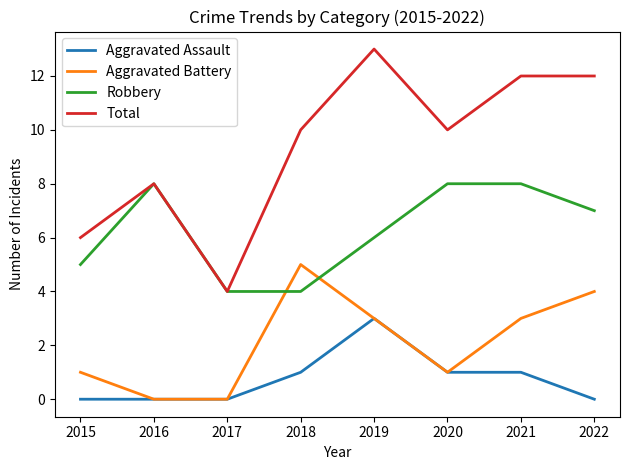

Reading left to right, transcribe all the data shown in this chart.

Aggravated Assault: 2015=0	2016=0	2017=0	2018=1	2019=3	2020=1	2021=1	2022=0
Aggravated Battery: 2015=1	2016=0	2017=0	2018=5	2019=3	2020=1	2021=3	2022=4
Robbery: 2015=5	2016=8	2017=4	2018=4	2019=6	2020=8	2021=8	2022=7
Total: 2015=6	2016=8	2017=4	2018=10	2019=13	2020=10	2021=12	2022=12